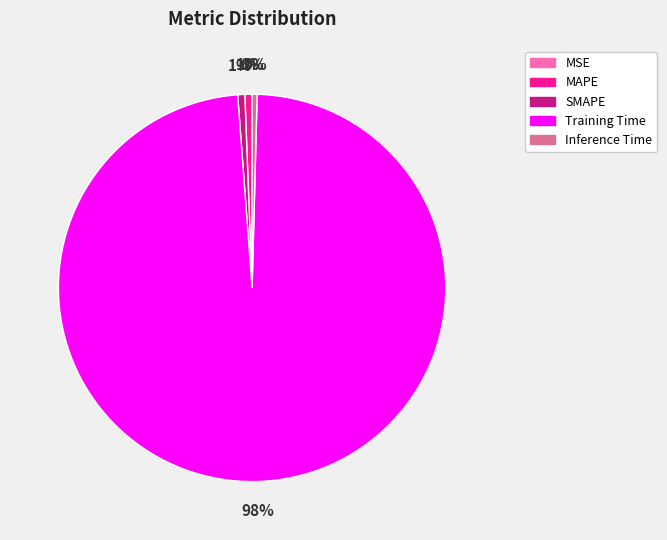

Is it true that SMAPE is 1% of the pie?

True